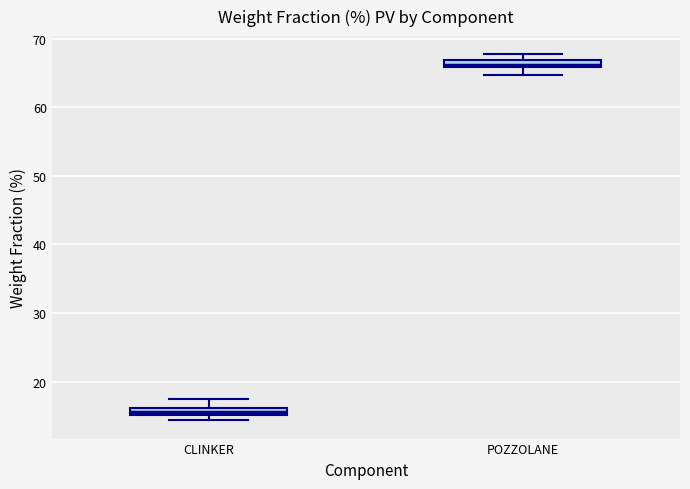

Which box has the lowest median line?

CLINKER